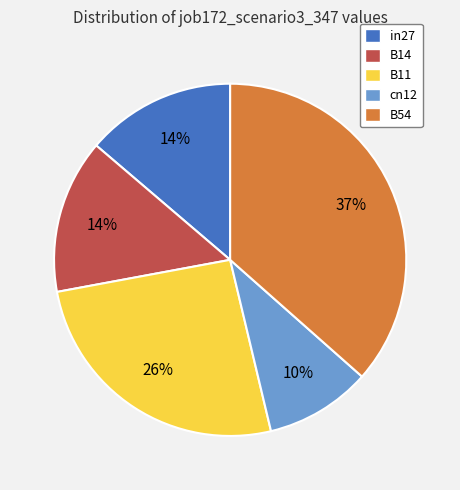

Is the sum of cn12 and B11 greater than half?

No